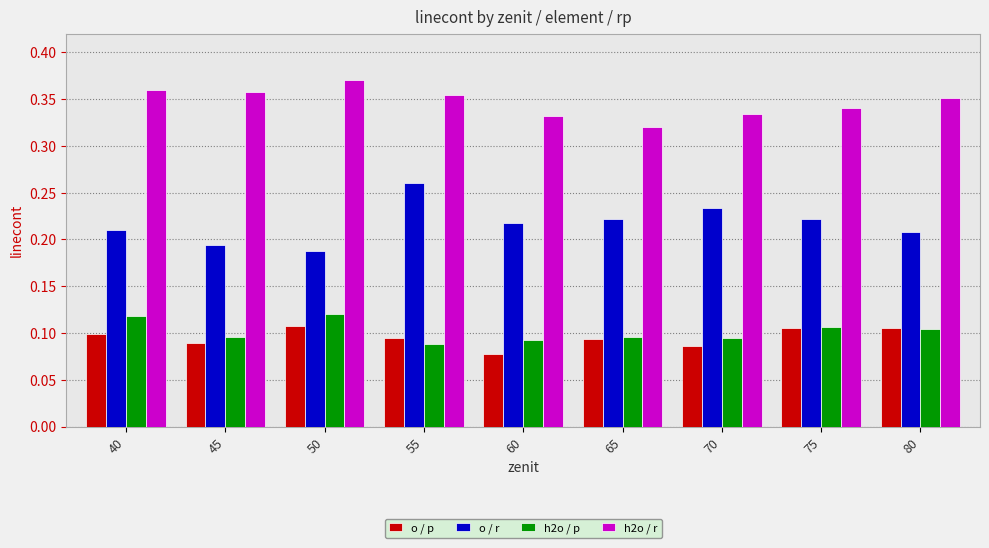

How many o / r values are between 0 and 1?

9